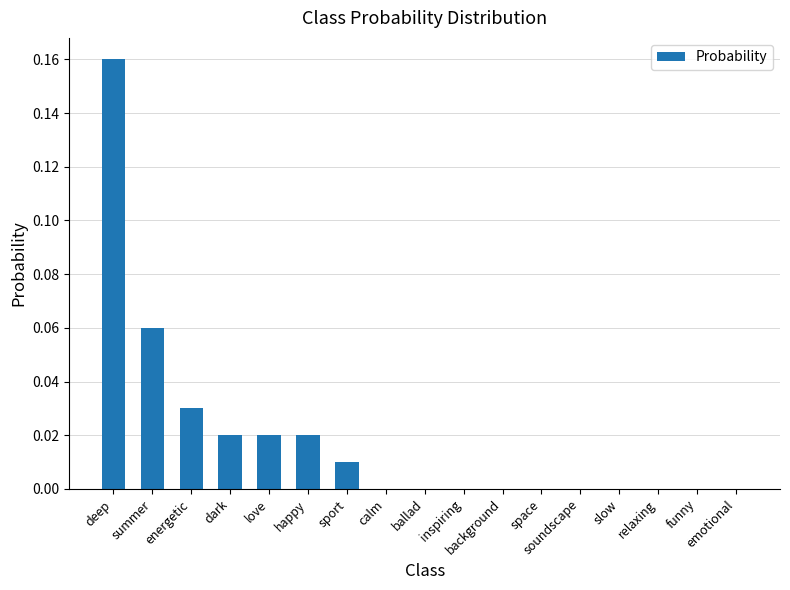

Which category has the highest value across all series?

deep